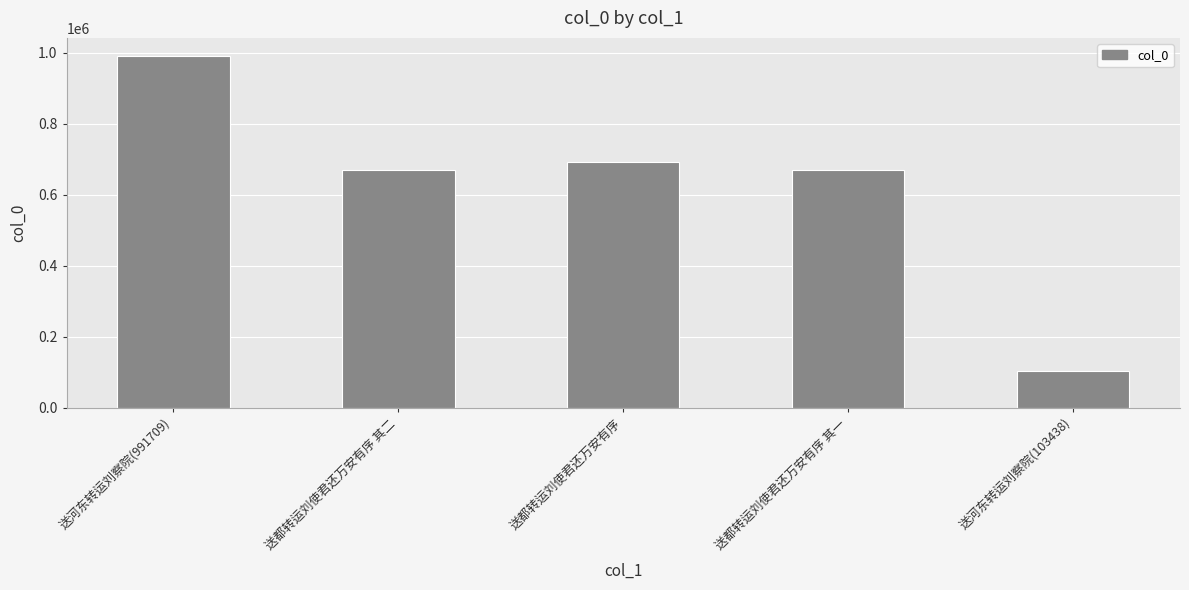

Between 送都转运刘使君还万安有序 其一 and 送都转运刘使君还万安有序, which is larger?

送都转运刘使君还万安有序